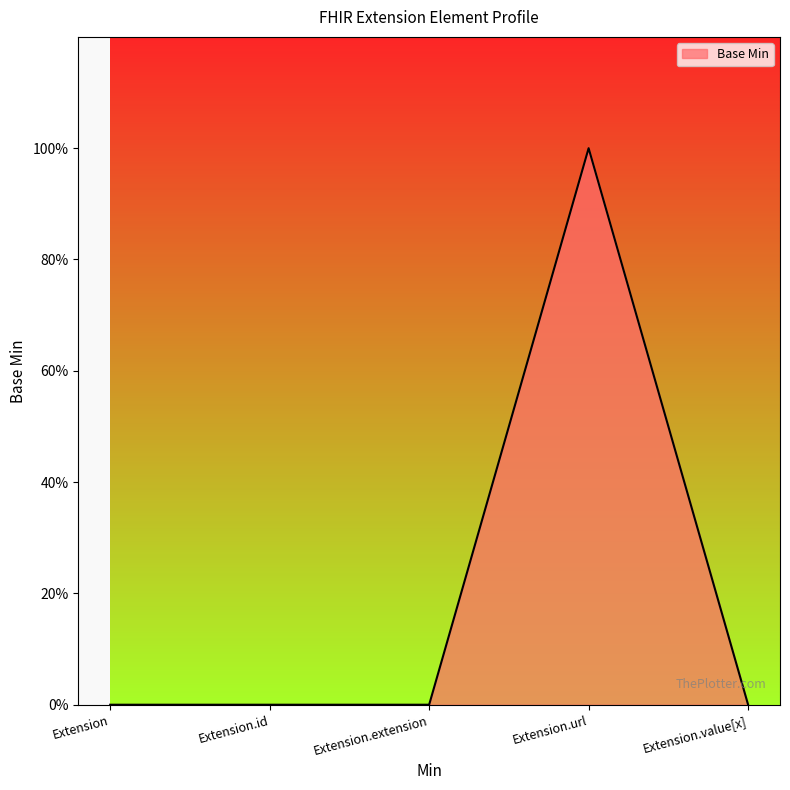

Which category has the highest value across all series?

Extension.url